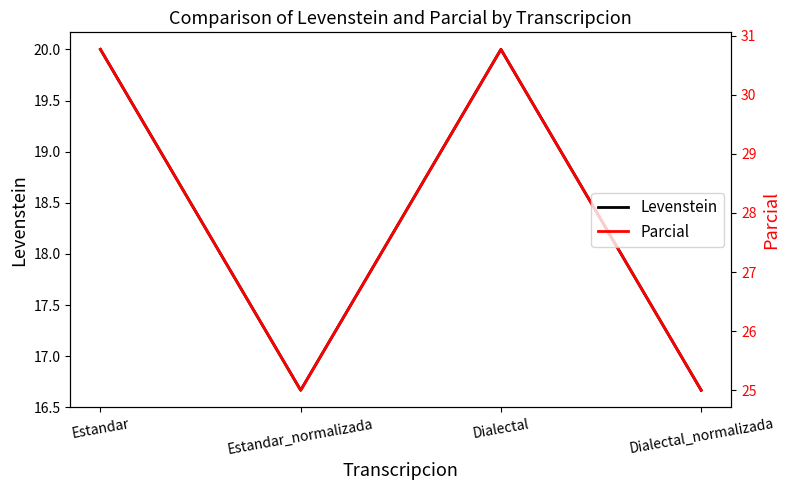

What is the sum of all Levenstein values?

73.3